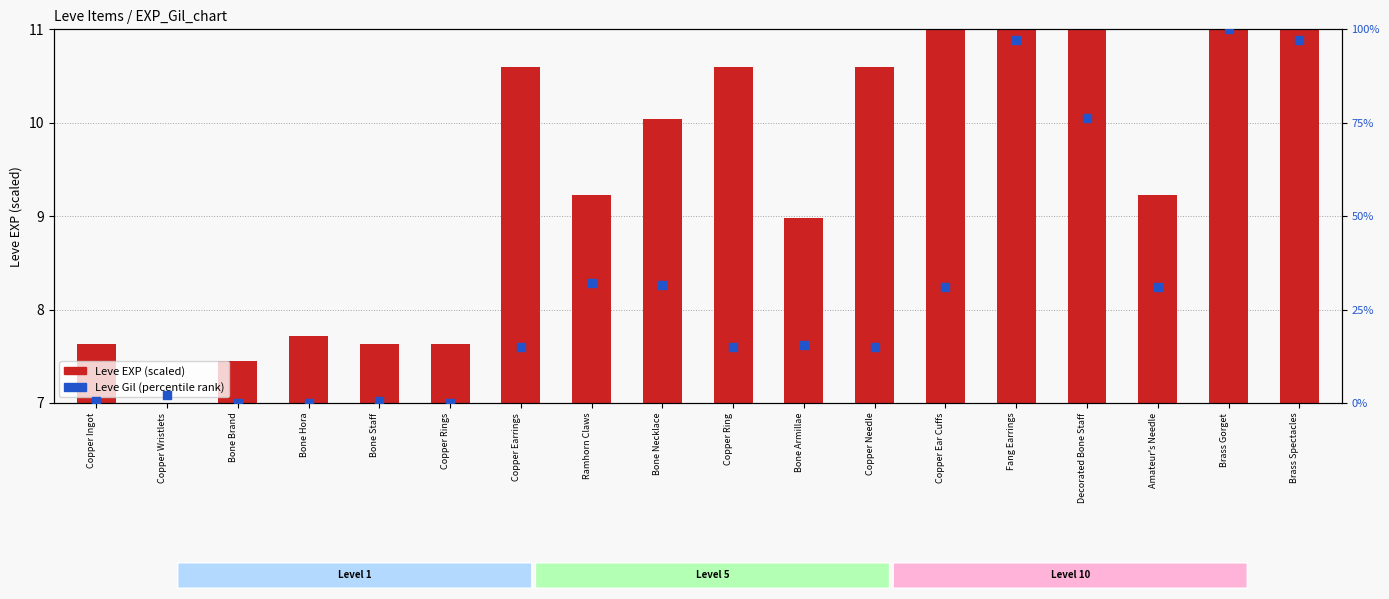

Which series has the largest total across all categories?

Leve Gil (percentile rank)